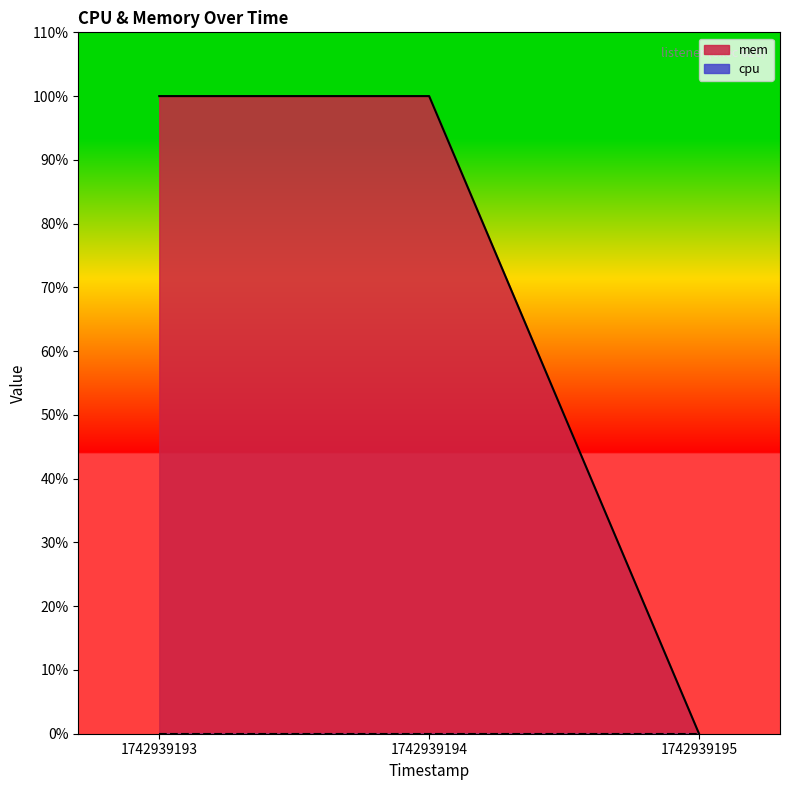

List the labels in order of value, largest first.

1742939193, 1742939194, 1742939195